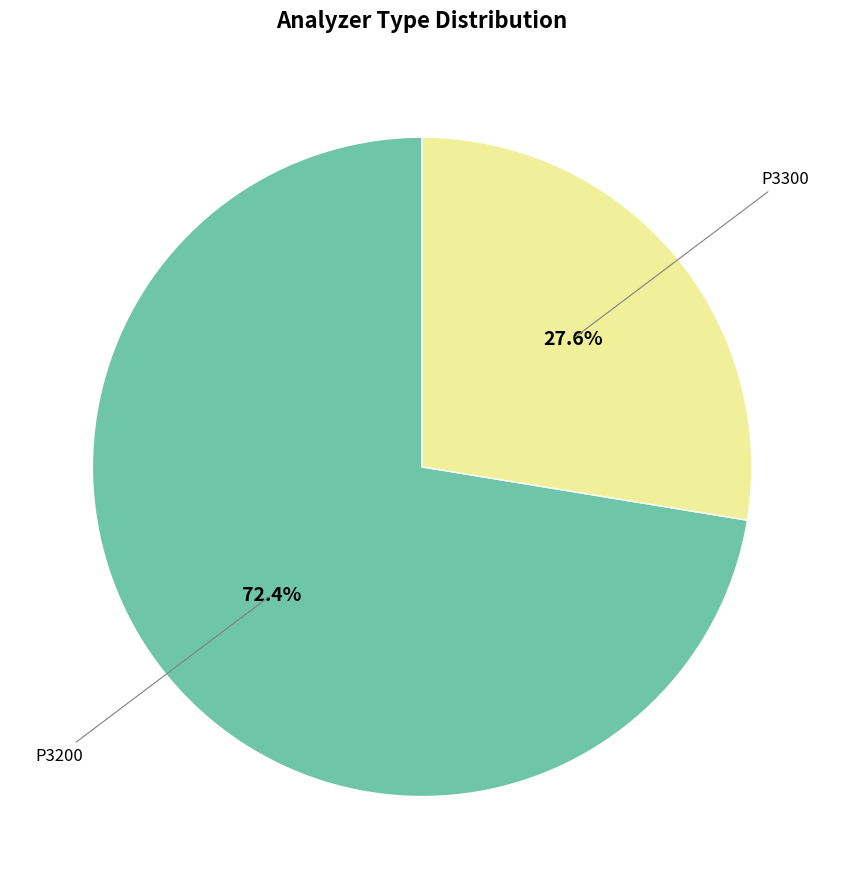

Which slice represents more than half of the pie?

P3200